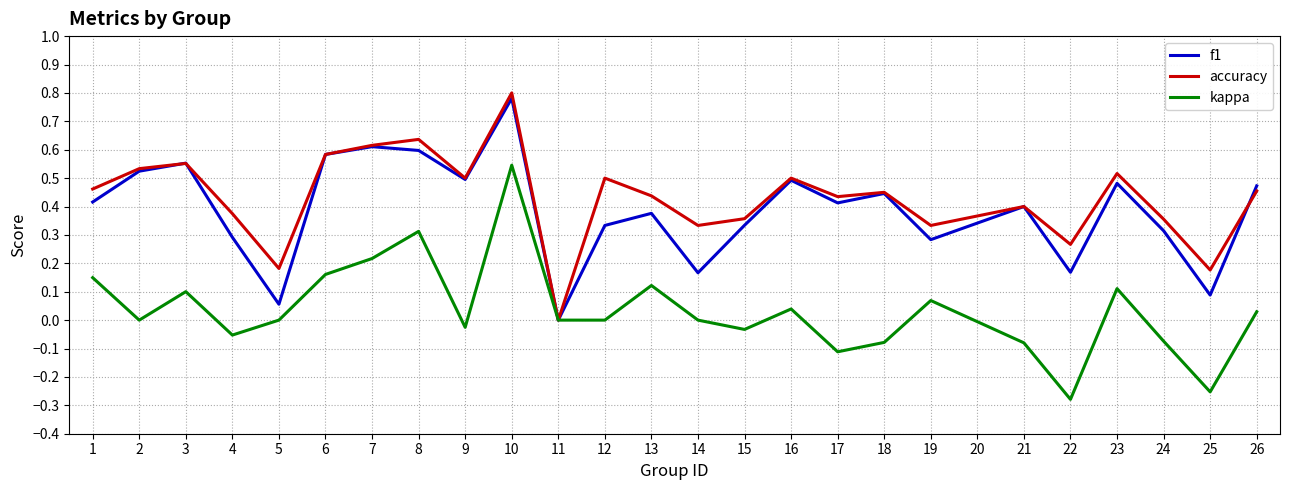

How many lines are shown in the chart?

3